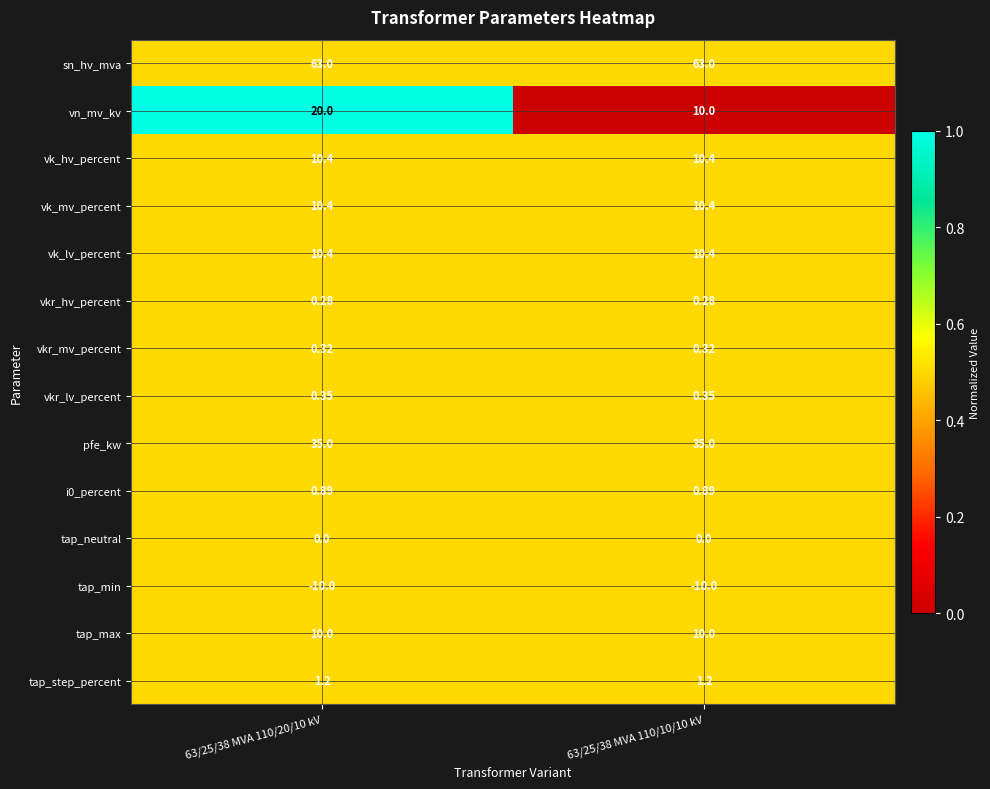

How many categories are shown in the chart?

2